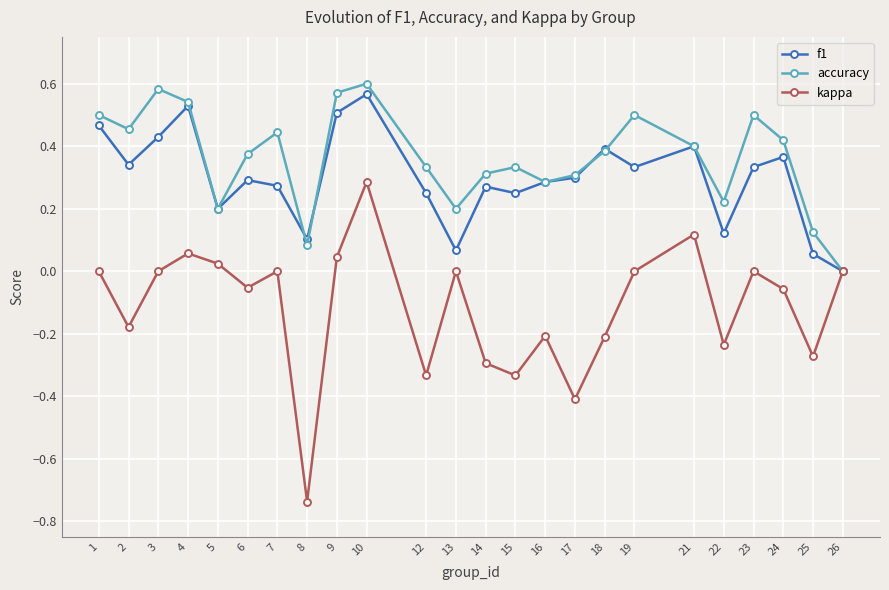

What is the sum of the accuracy values at 6 and 17?

0.7